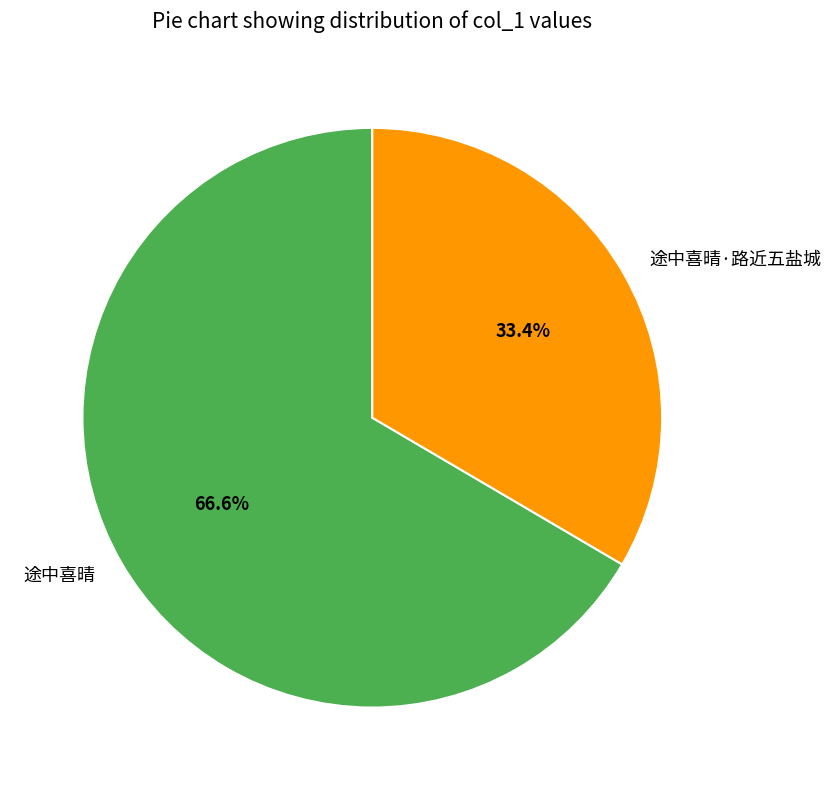

What portion of the pie excludes 途中喜晴?

33.4%